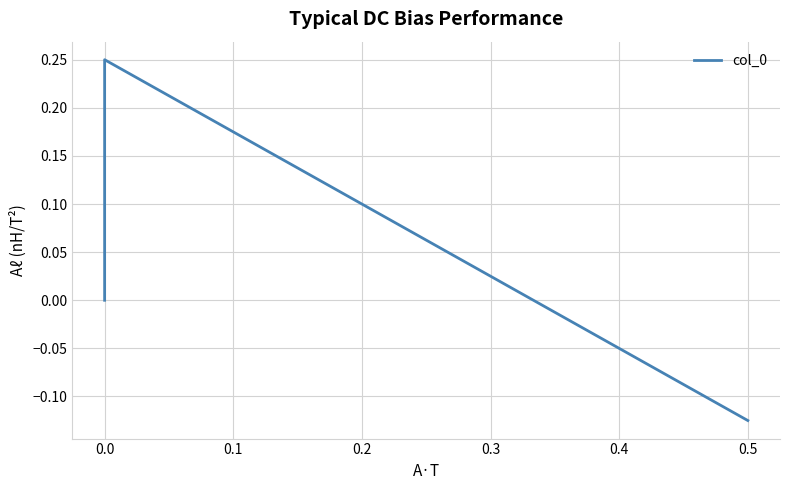

What position from the right is −0.1?

3